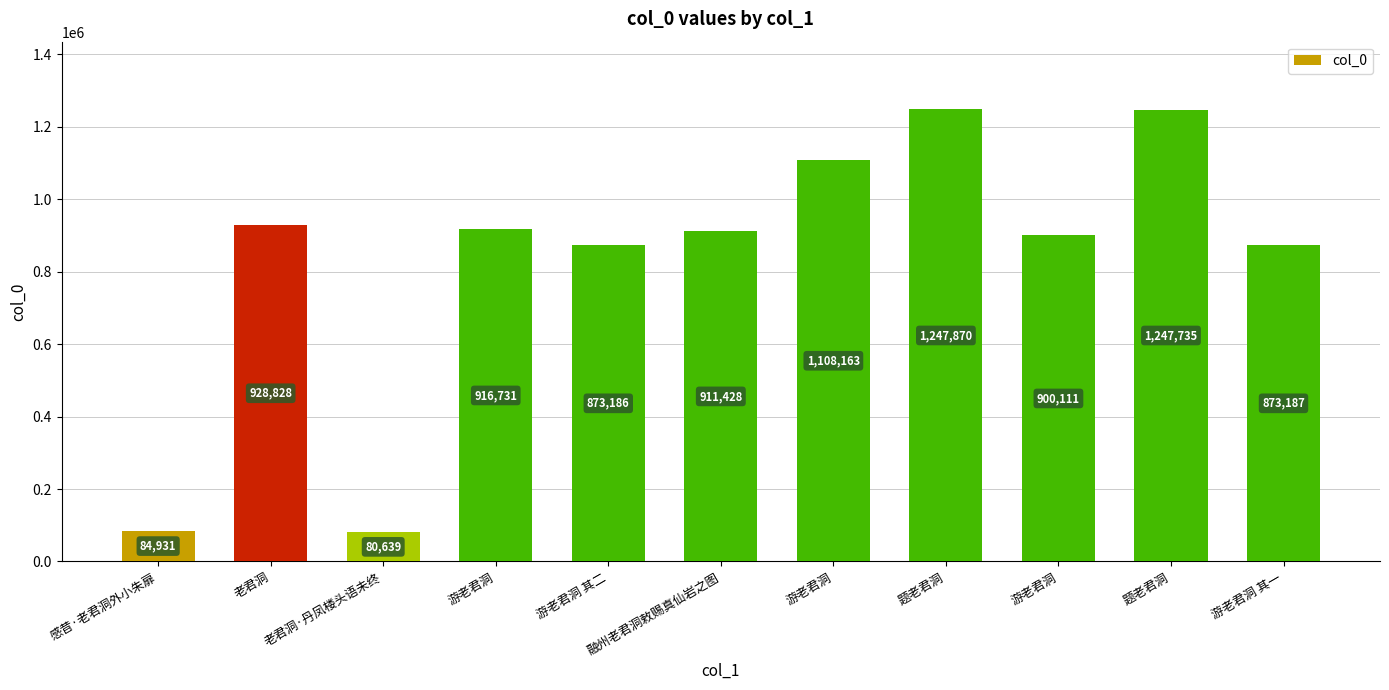

How many values are below 911428?

5